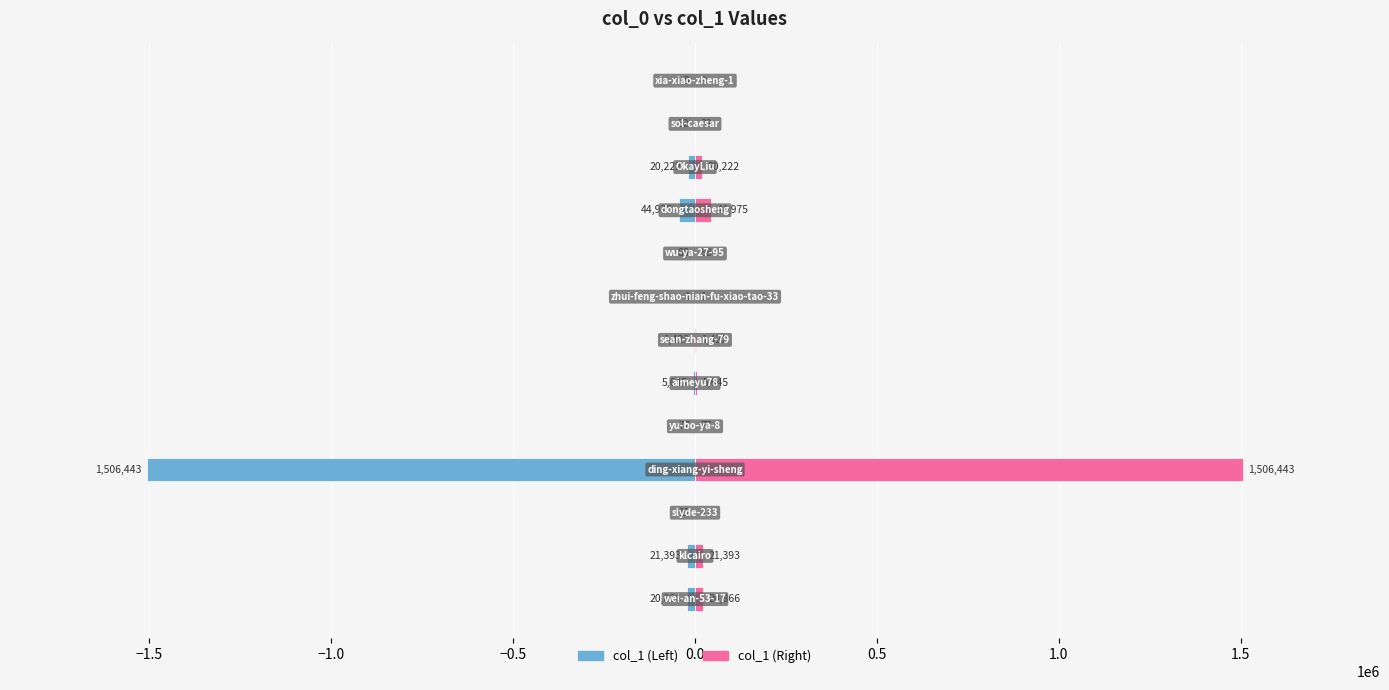

Between −0.5 and 1.5, which series saw the biggest shift?

col_1 (left)